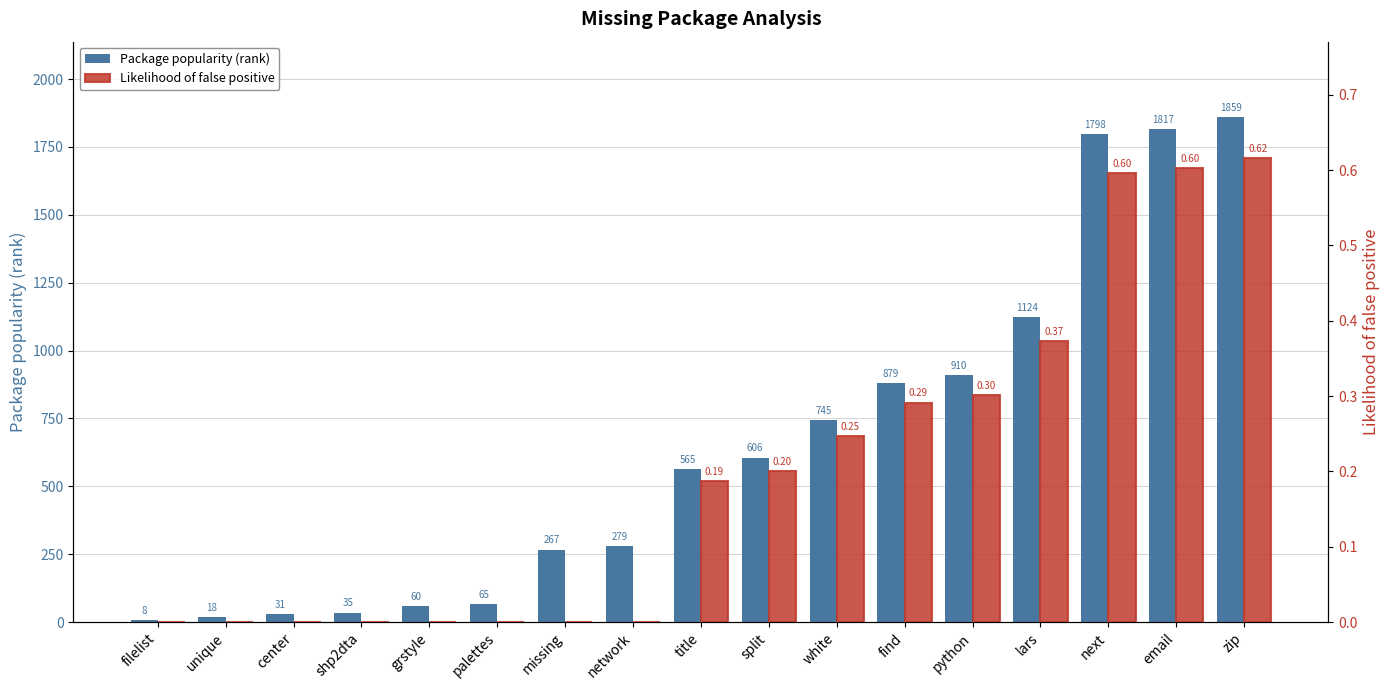

How many positive values does the Likelihood of false positive series have?

9